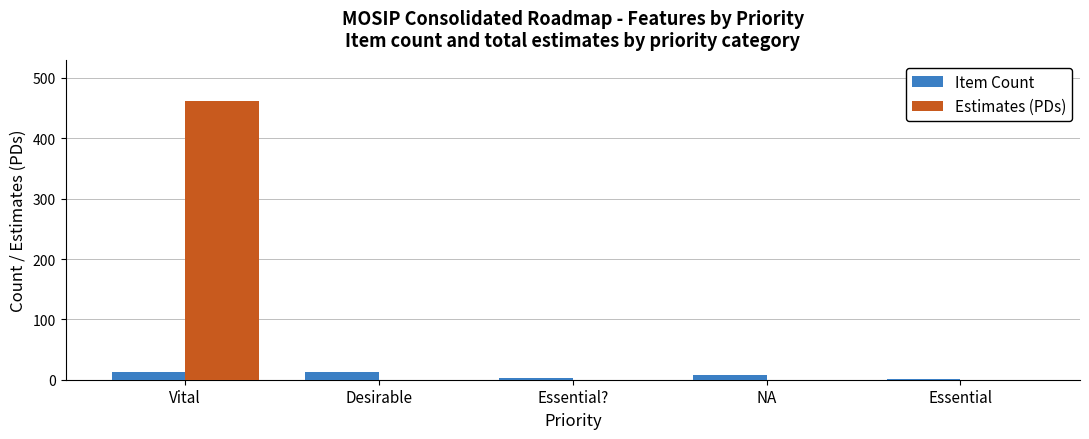

Is it true that Estimates (PDs) equals -208.5 at Essential?

False